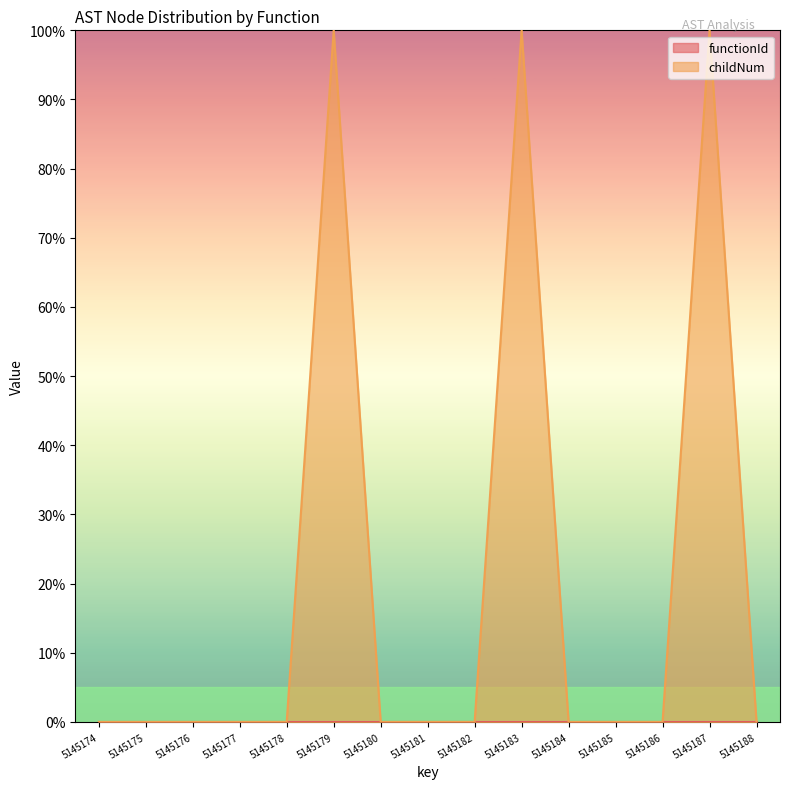

How many lines are shown in the chart?

2